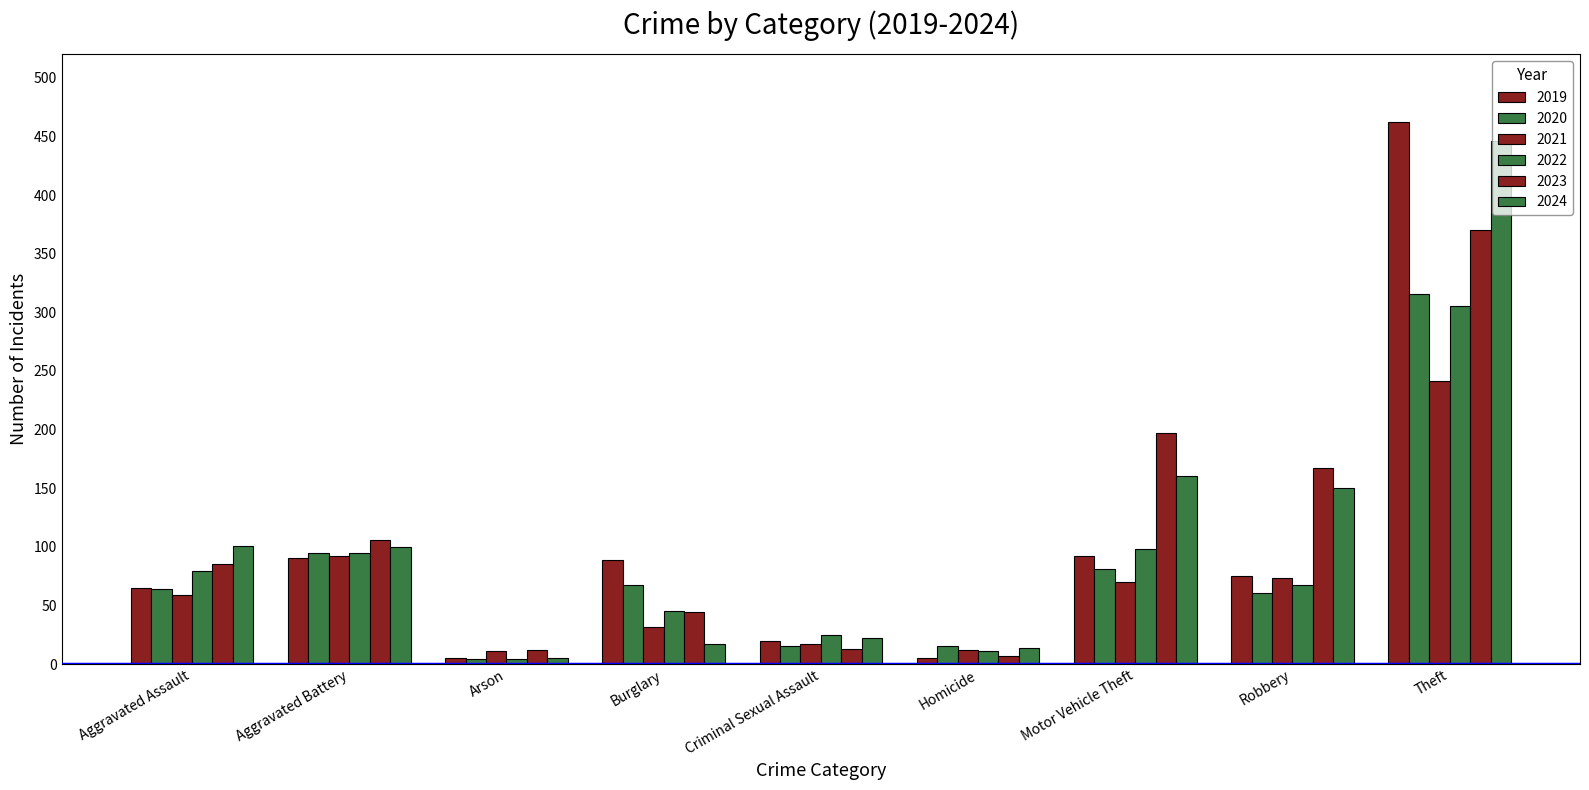

At which category is the sum across all series the highest?

Theft